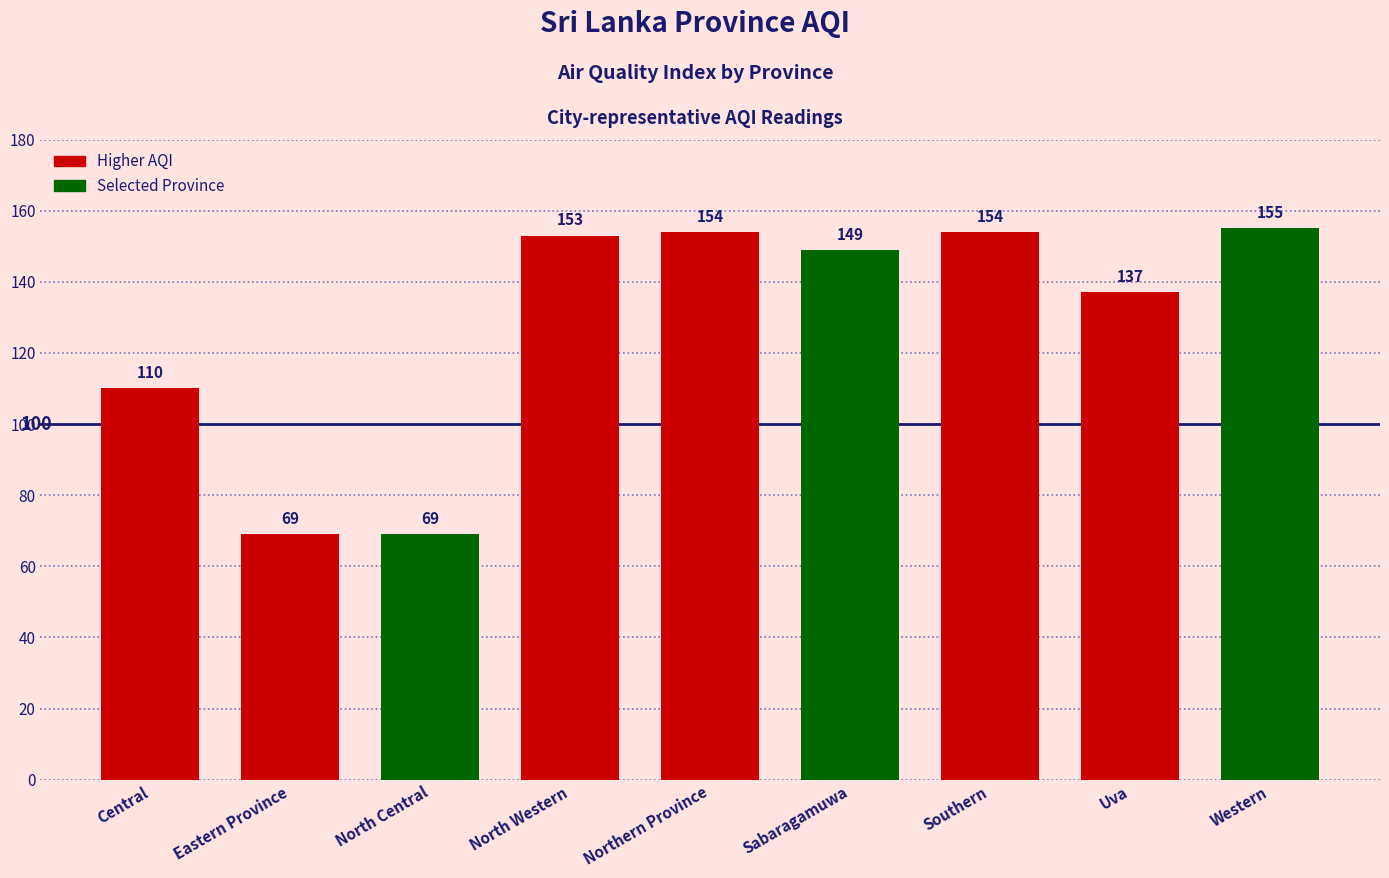

What is the maximum value shown in the chart?

155